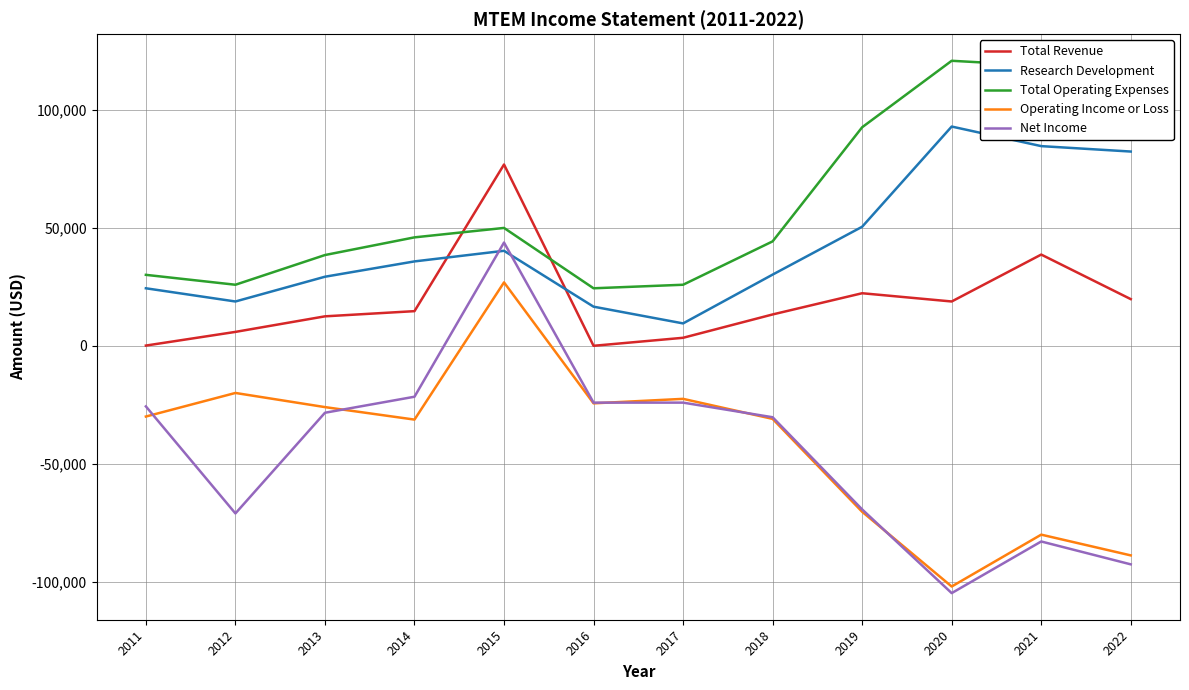

What is the total value across all series at 2018?

26500